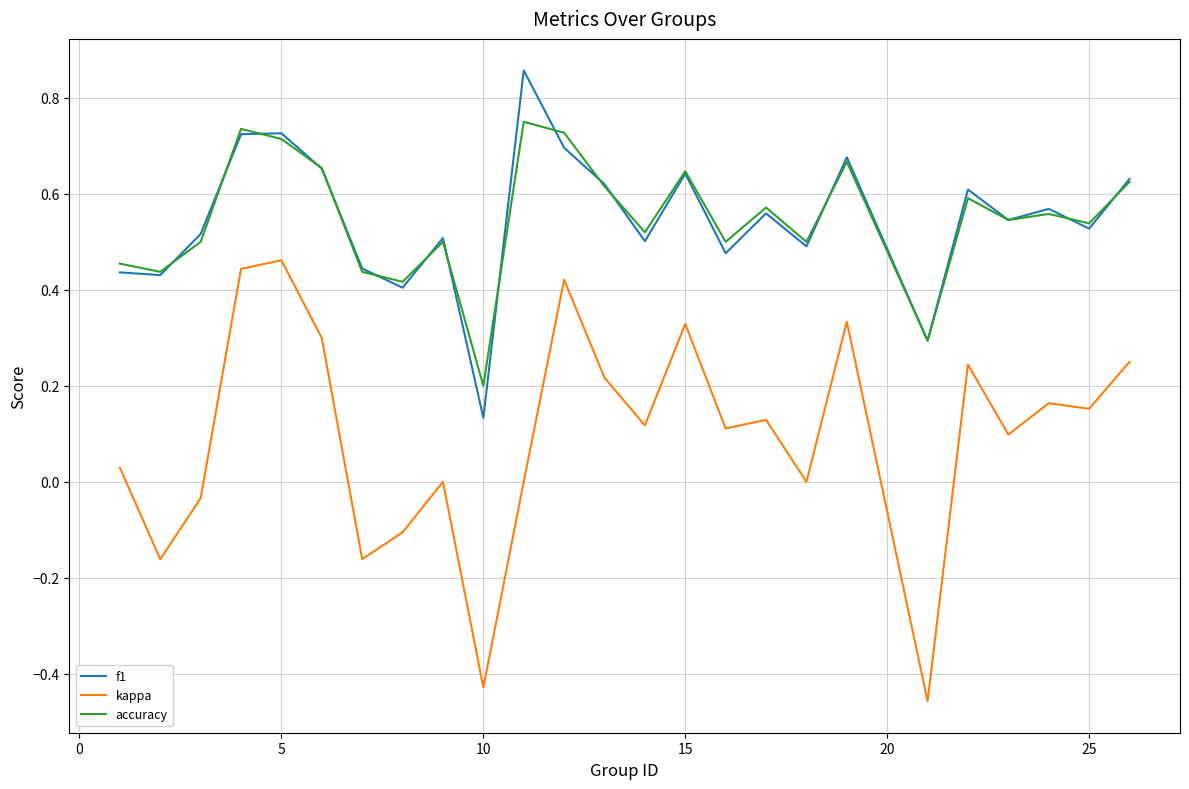

True or false: f1 and kappa intersect in this chart.

False